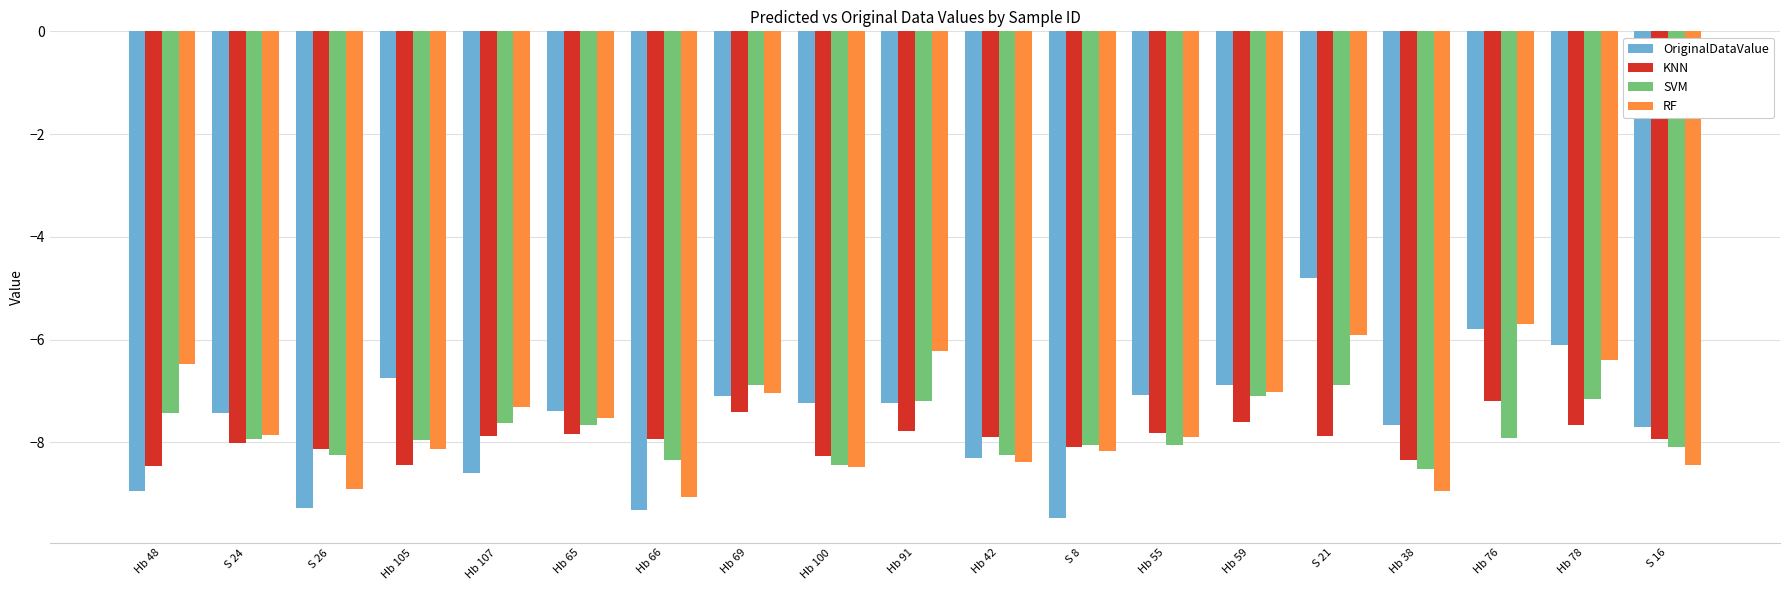

What is the sum of all SVM values?

-147.8